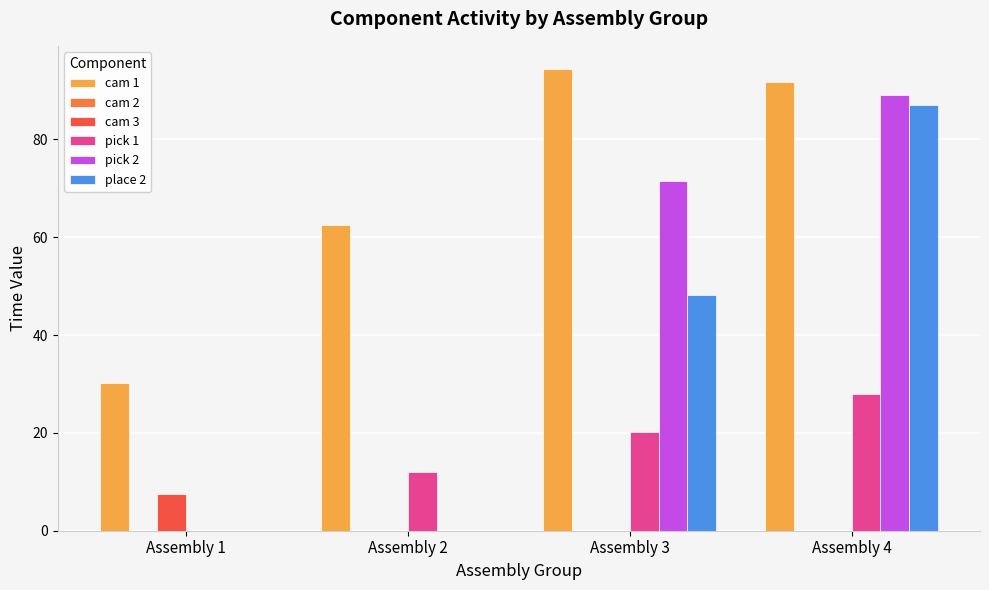

Are the bars grouped side by side (vs. stacked)?

Yes